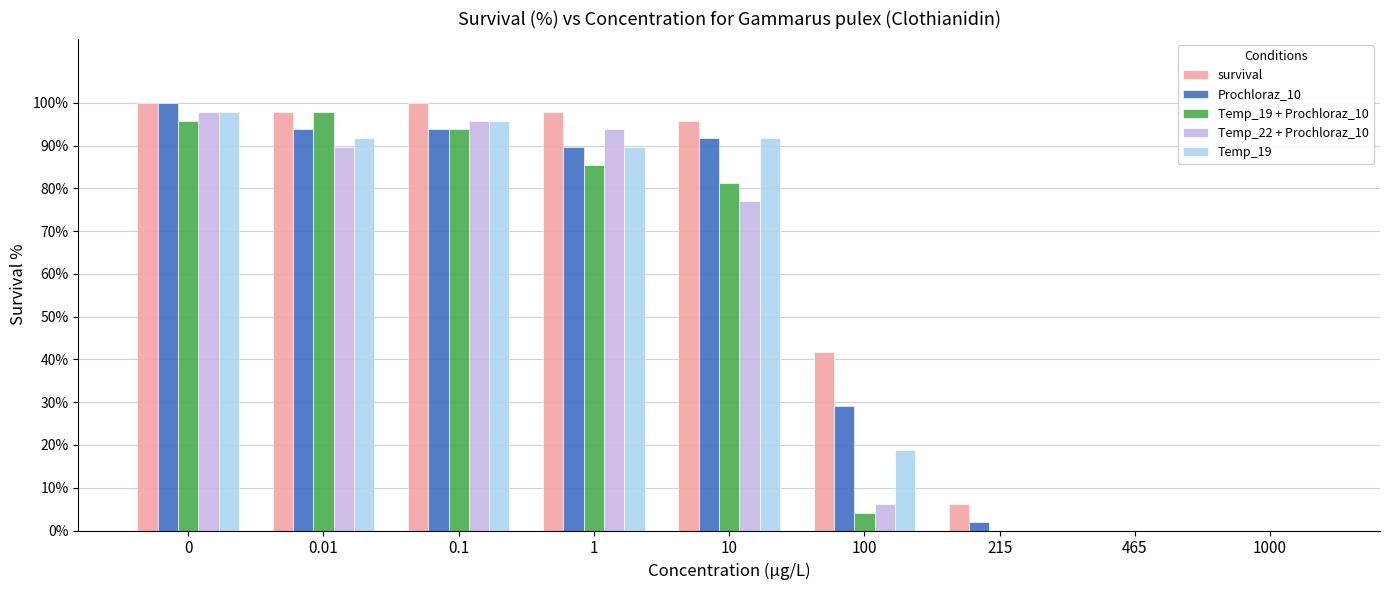

Reading right to left, extract all data points from this chart.

survival: 0.0	0.0	6.3	41.7	95.8	97.9	100.0	97.9	100.0
Prochloraz_10: 0.0	0.0	2.1	29.2	91.7	89.6	93.8	93.8	100.0
Temp_19 + Prochloraz_10: 0.0	0.0	0.0	4.2	81.3	85.4	93.8	97.9	95.8
Temp_22 + Prochloraz_10: 0.0	0.0	0.0	6.3	77.1	93.8	95.8	89.6	97.9
Temp_19: 0.0	0.0	0.0	18.8	91.7	89.6	95.8	91.7	97.9